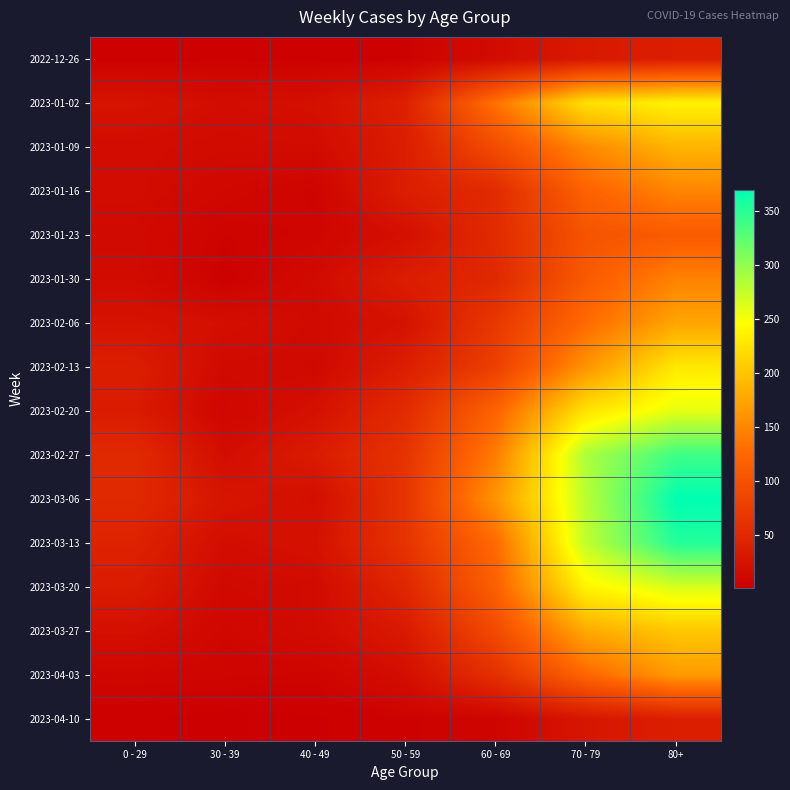

Which has a higher value, 30 - 39 or 40 - 49?

30 - 39